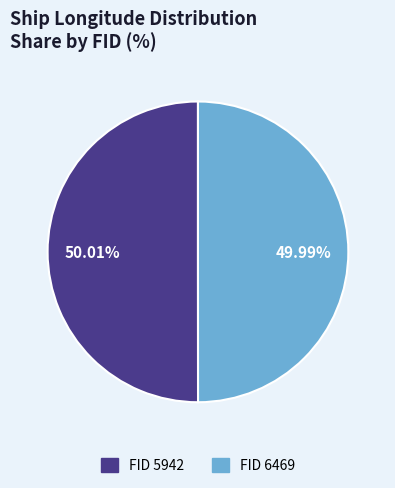

Is there a majority slice in this chart?

Yes